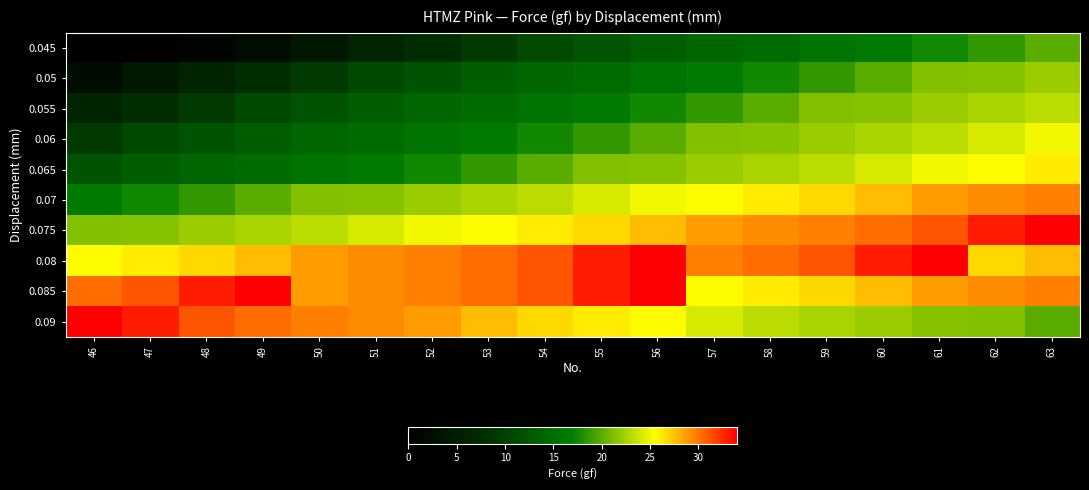

At which category is the sum across all series the highest?

63